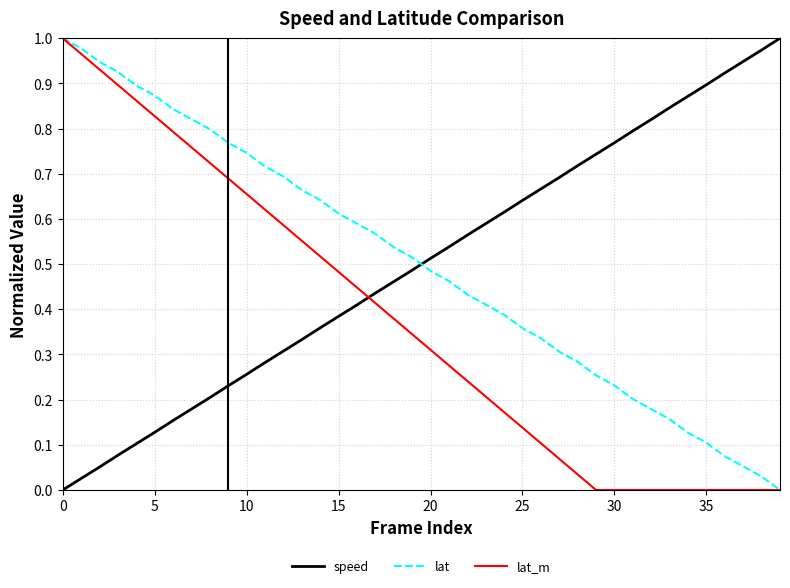

How many times do speed and lat_m cross each other?

1